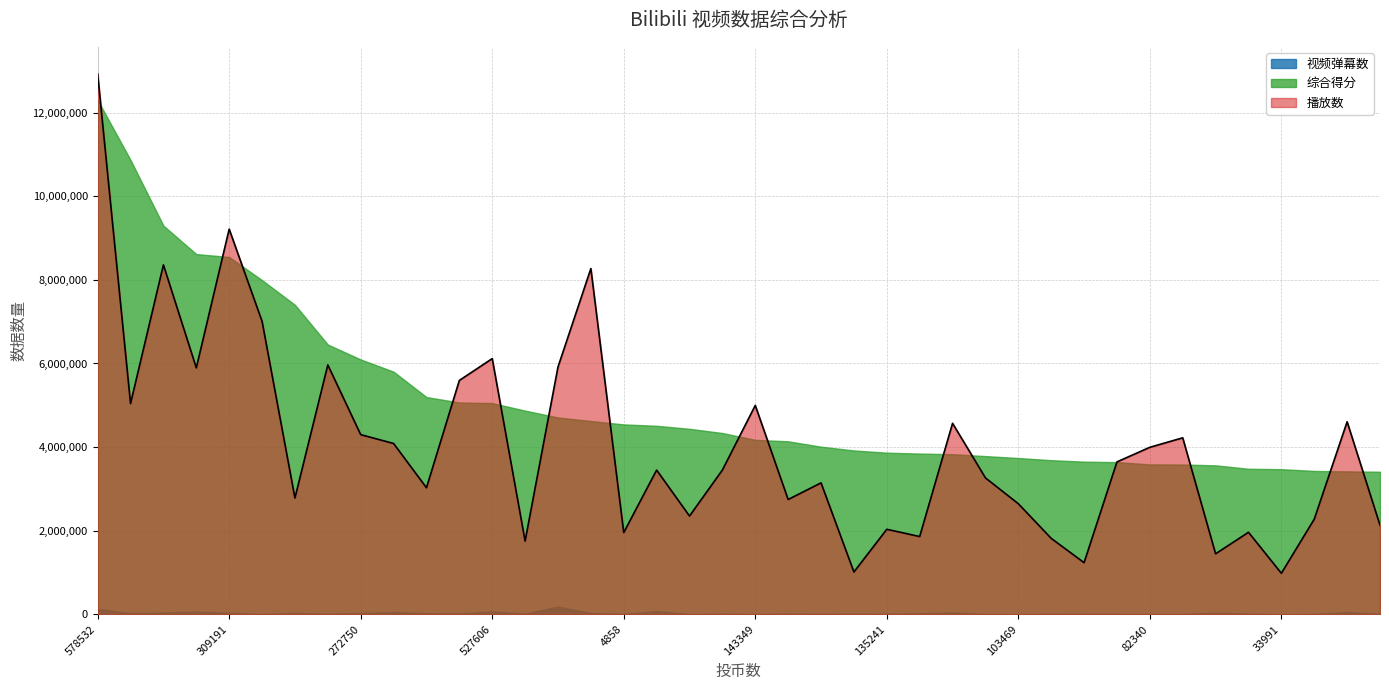

How many values in the 综合得分 series exceed 4336952?

19